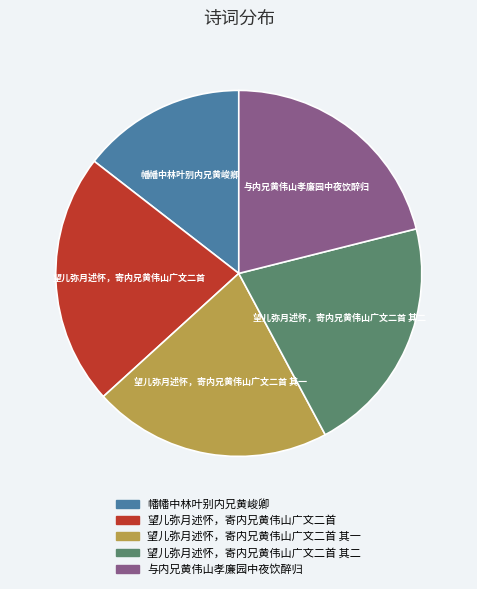

Does 望儿弥月述怀，寄内兄黄伟山广文二首 其一 represent more than half of the total?

No